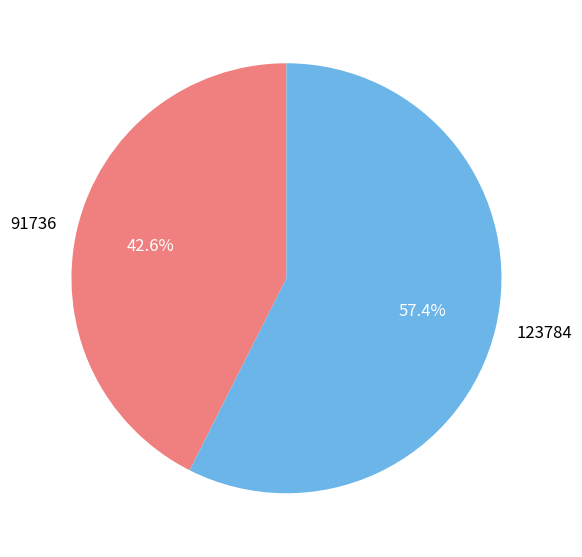

How much of the chart is everything except 123784?

42.6%